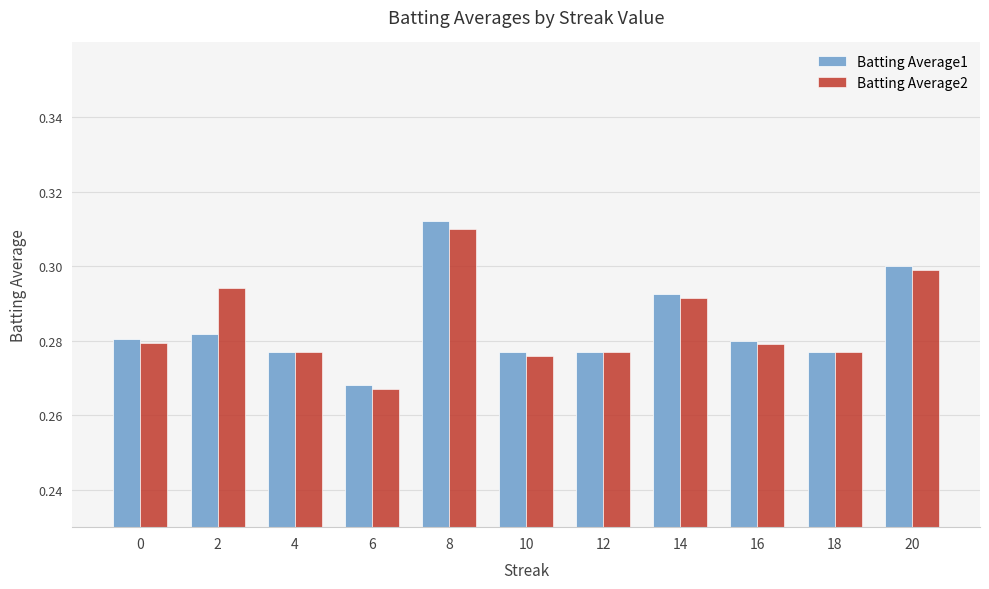

At which label is Batting Average2 closest to 0?

6